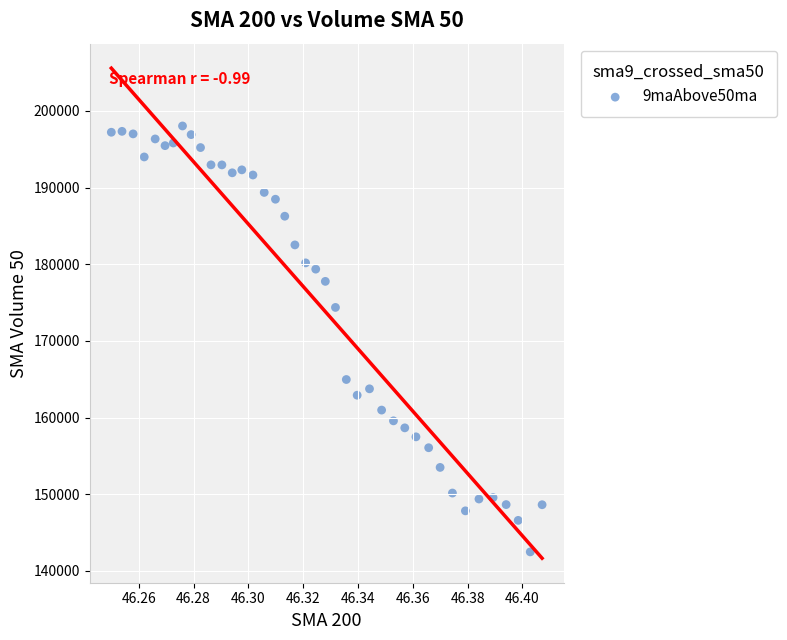

What Y value in the scatter plot is closest to 170257?

174365.7